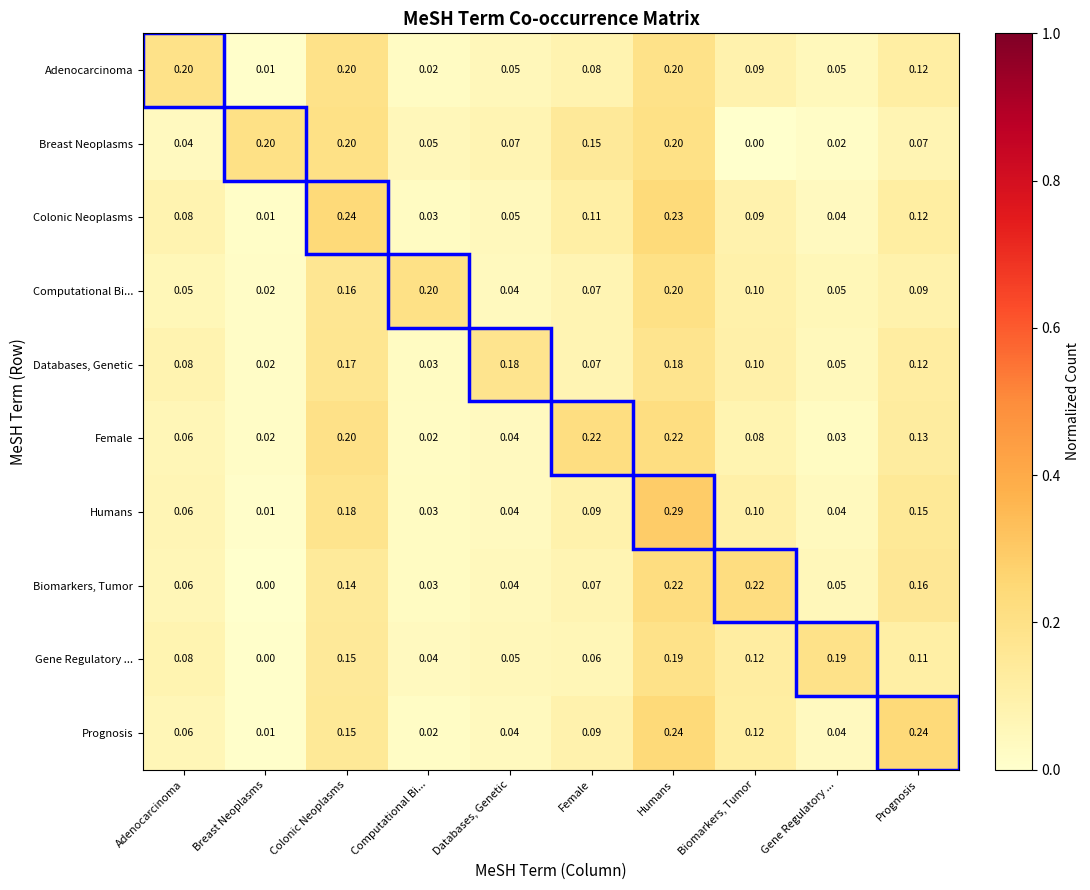

At which label does Prognosis reach its minimum?

Breast Neoplasms